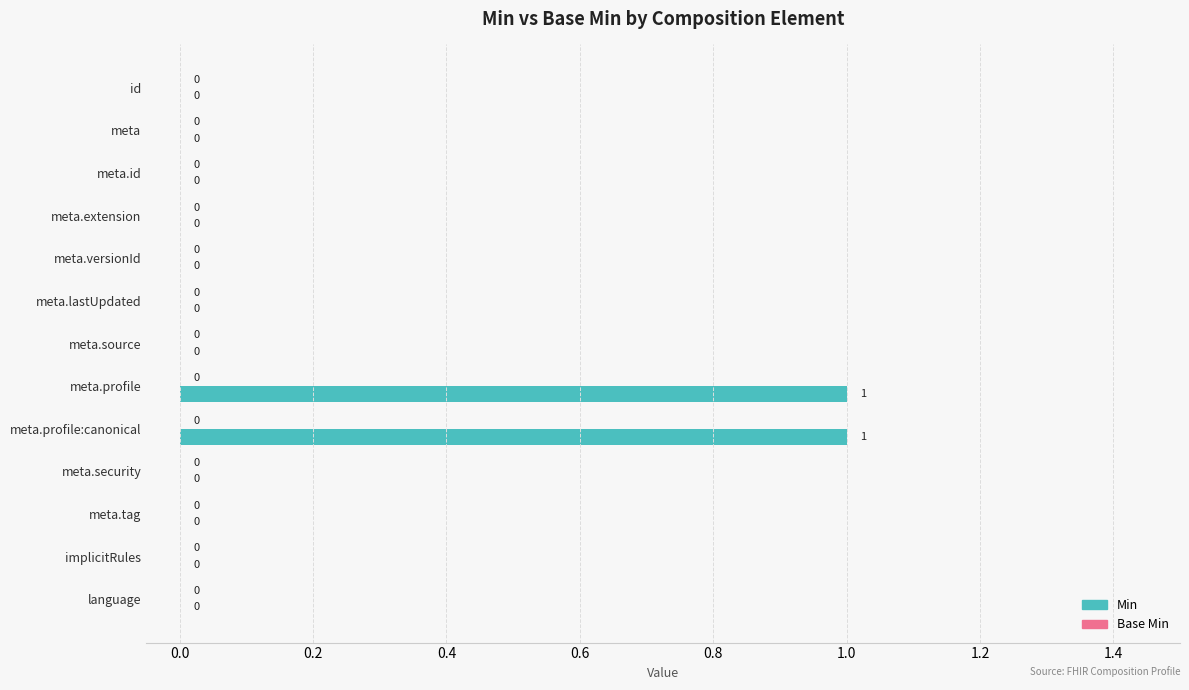

The chart shows a value of 0 at meta.tag. True or false?

True